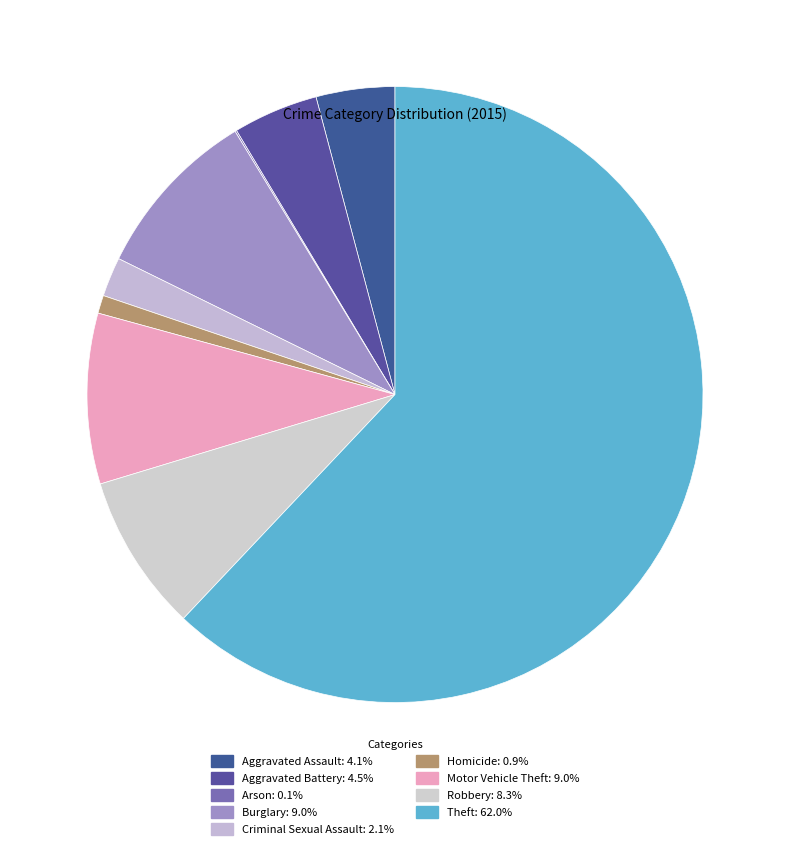

How much of the chart is everything except Burglary?

91.0%